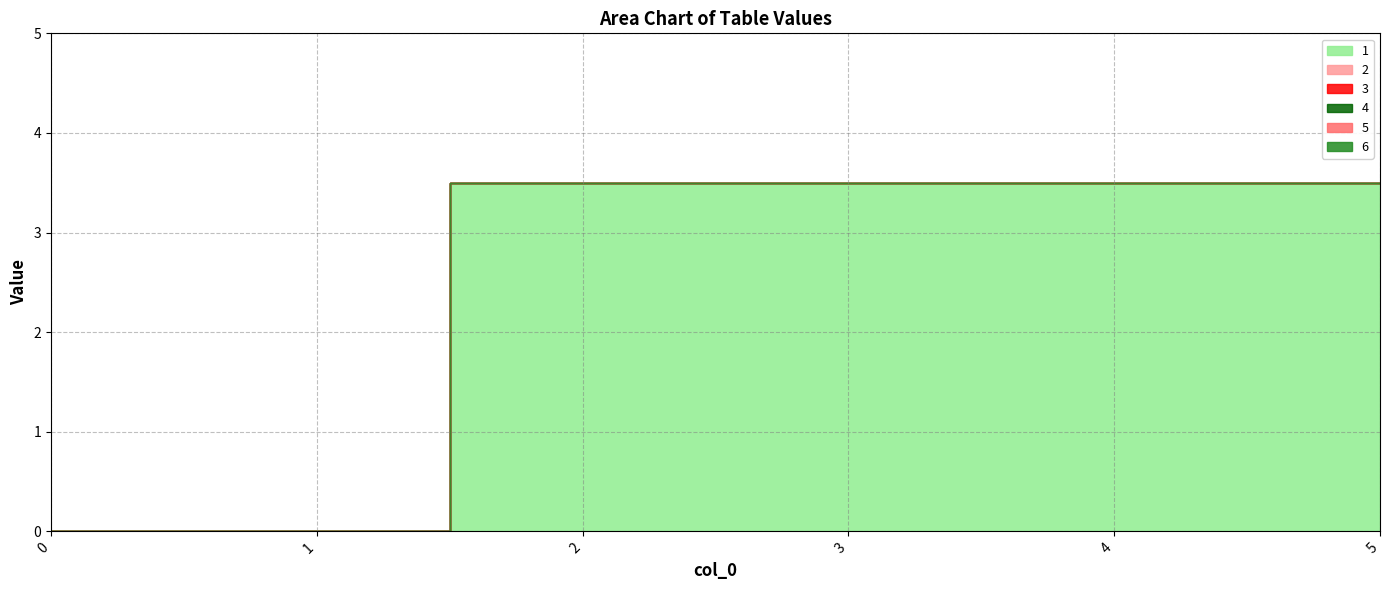

Reading right to left, extract all data points from this chart.

1: 5=3.5	4=3.5	3=3.5	2=3.5	1=0.0	0=0.0
2: 5=0.0	4=0.0	3=0.0	2=0.0	1=0.0	0=0.0
3: 5=0.0	4=0.0	3=0.0	2=0.0	1=0.0	0=0.0
4: 5=0.0	4=0.0	3=0.0	2=0.0	1=0.0	0=0.0
5: 5=0.0	4=0.0	3=0.0	2=0.0	1=0.0	0=0.0
6: 5=0.0	4=0.0	3=0.0	2=0.0	1=0.0	0=0.0